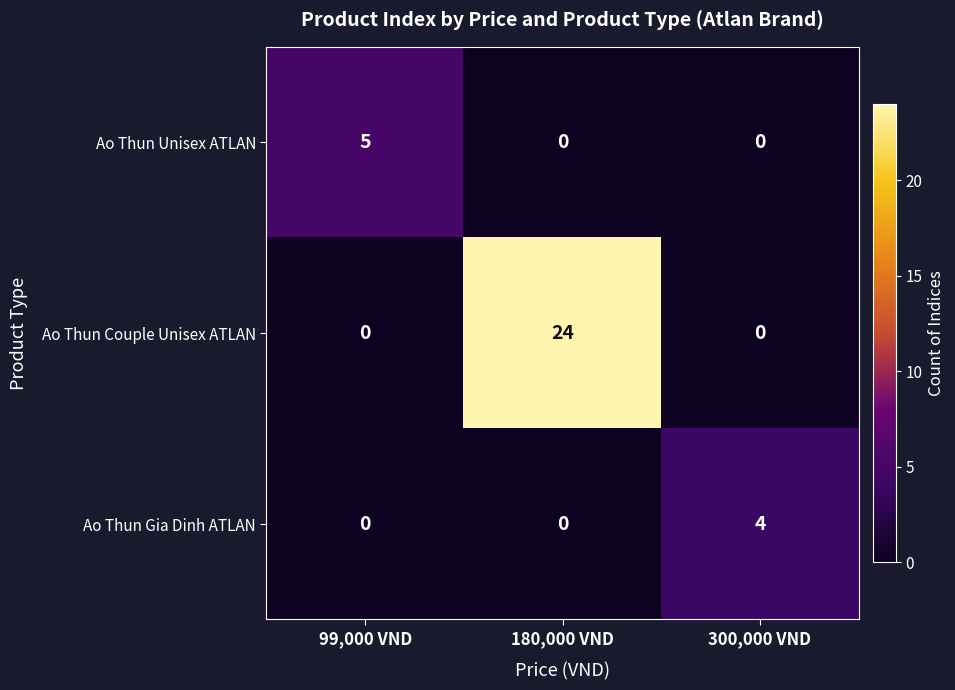

Which series has the largest total across all categories?

Ao Thun Couple Unisex ATLAN